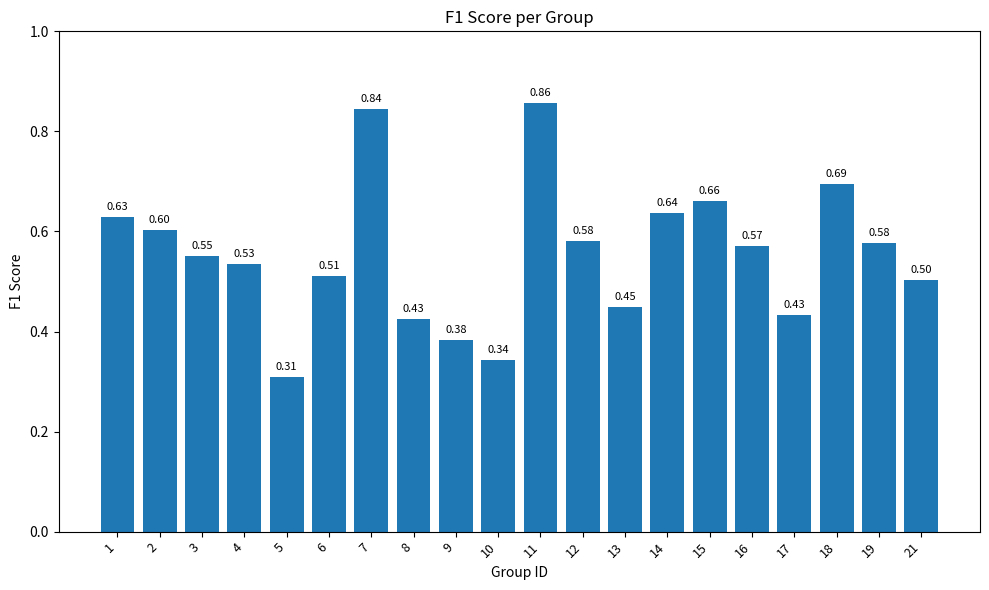

What is the change in value from 2 to 15?

+0.1